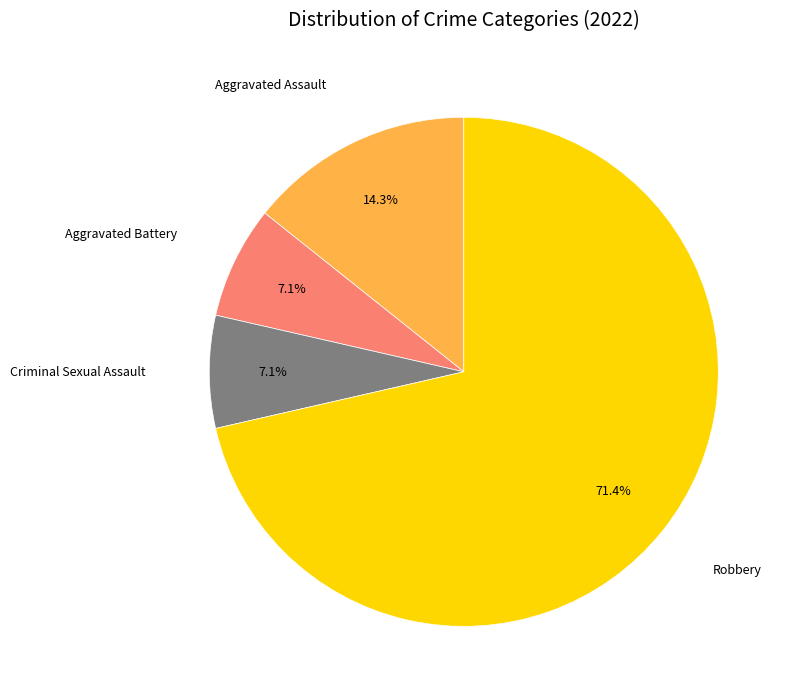

What percentage is the Aggravated Assault slice, to the nearest percent?

14%